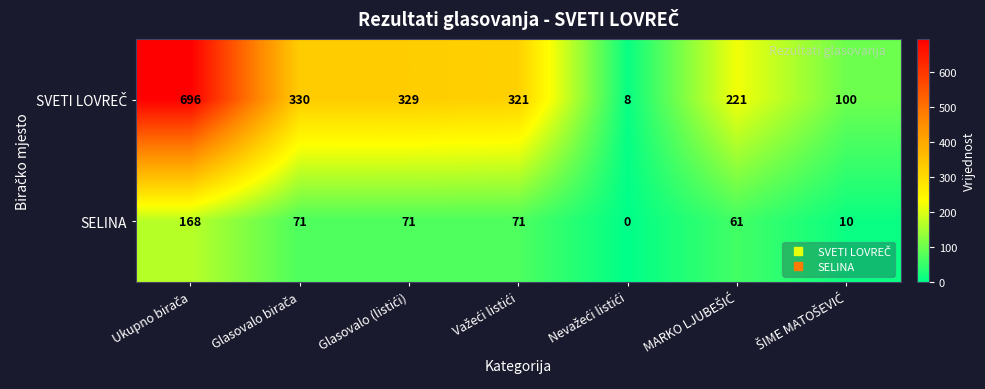

At how many categories does at least one series exceed 268?

4